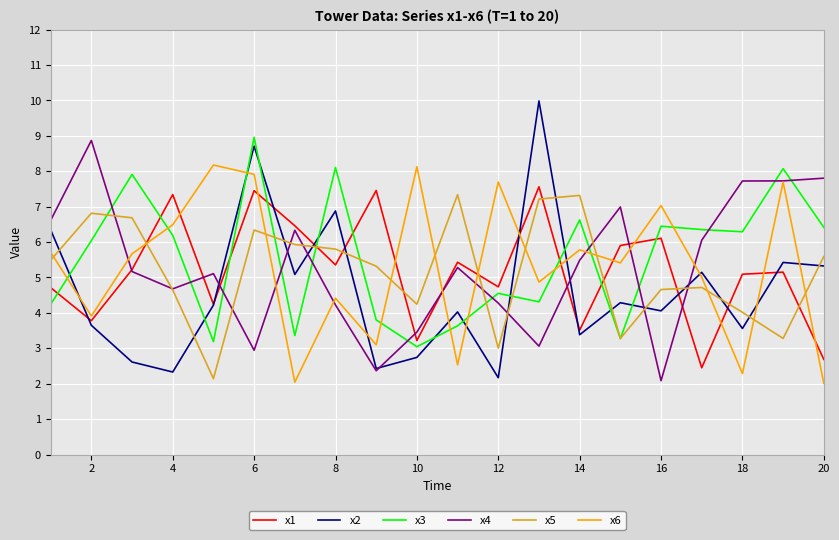

What is the greatest value displayed?

10.0